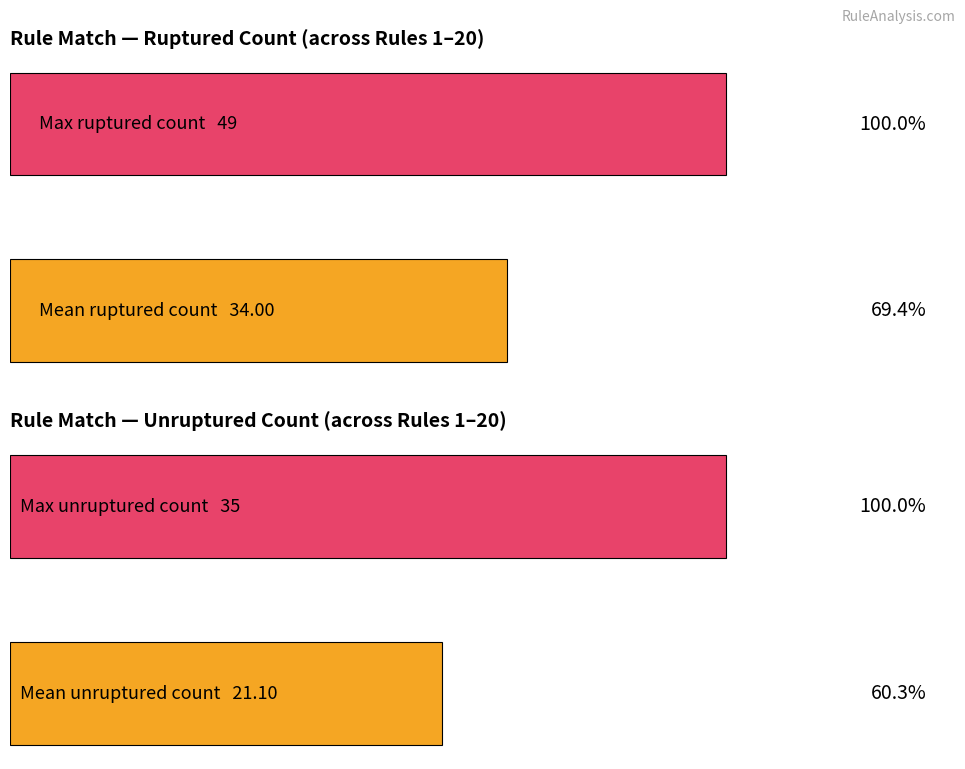

Is it true that rule_match_unruptured_count equals 22 at 8?

True